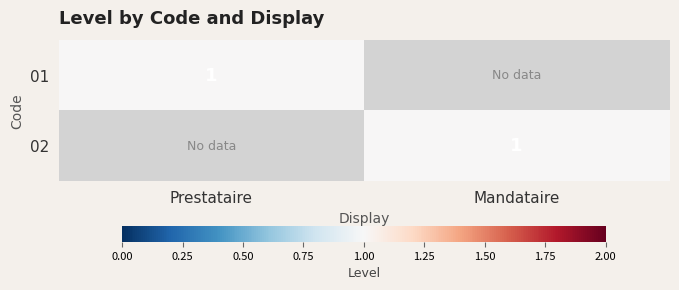

True or false: 02 has a value of 1 at Mandataire.

True